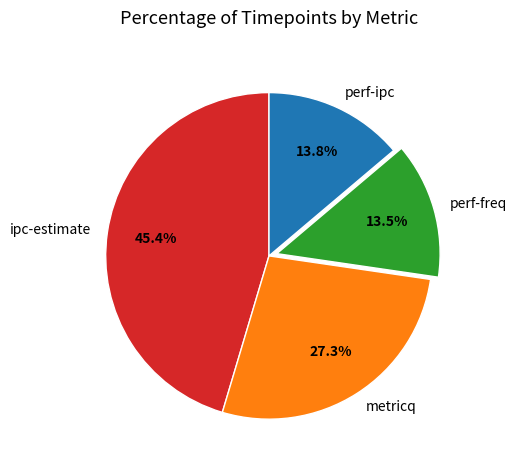

Which category has the biggest portion of the pie?

ipc-estimate